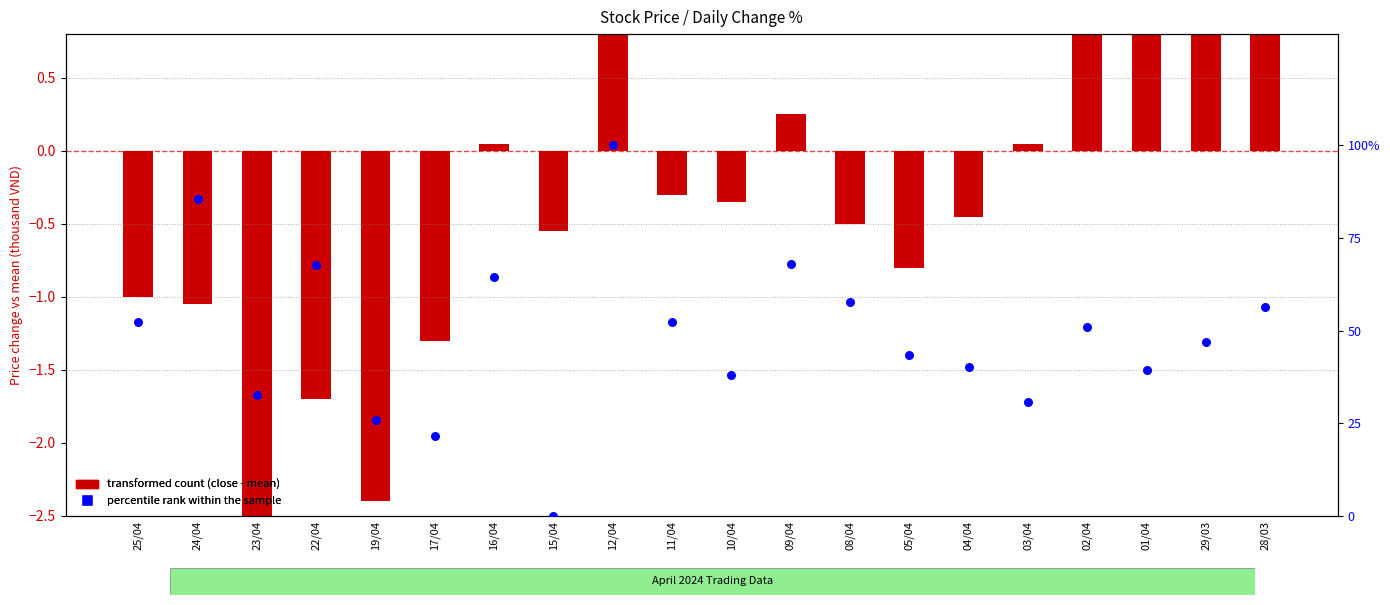

What are all the series names shown in the legend?

transformed count (close - mean), percentile rank within the sample